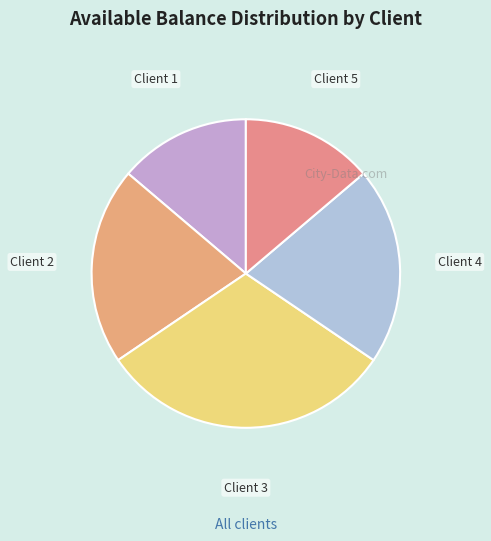

Approximately how many times larger is the value at Client 5 compared to Client 2?

0.7